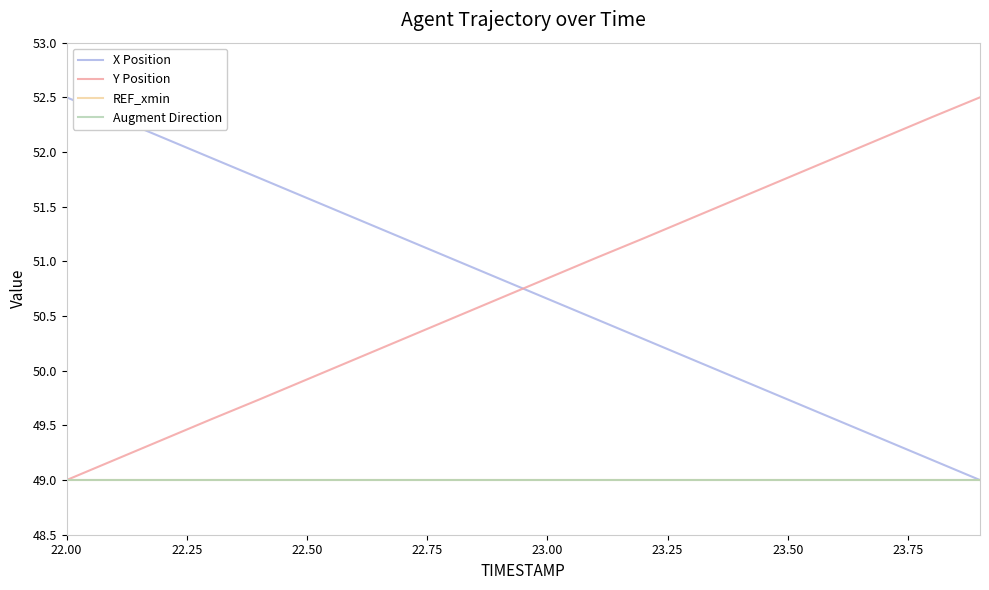

Which series has the largest total across all categories?

Y Position